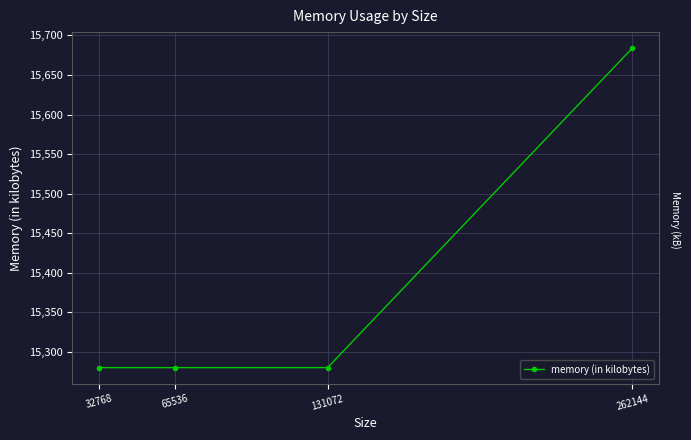

What is the change in value from 32768 to 262144?

+404